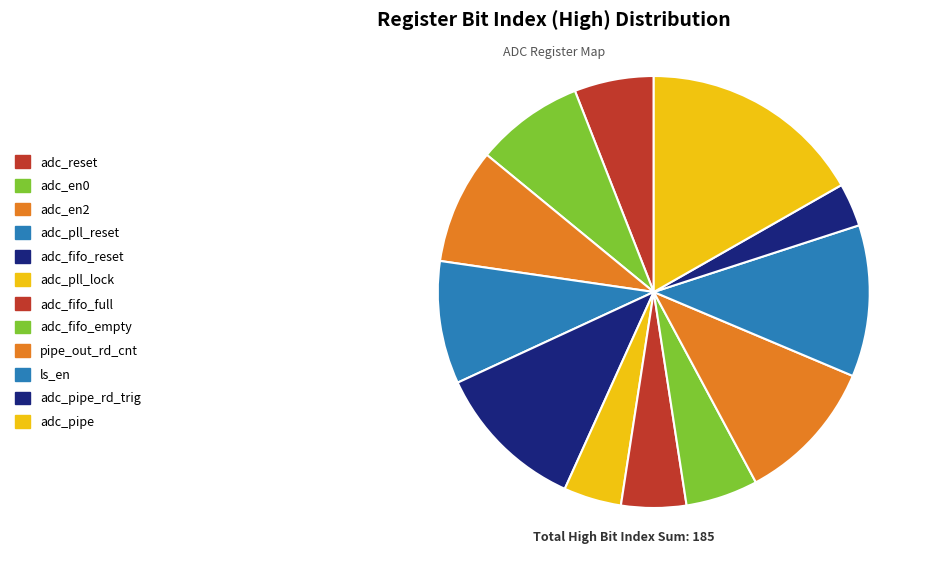

Does adc_pipe account for over 50% of the chart?

No